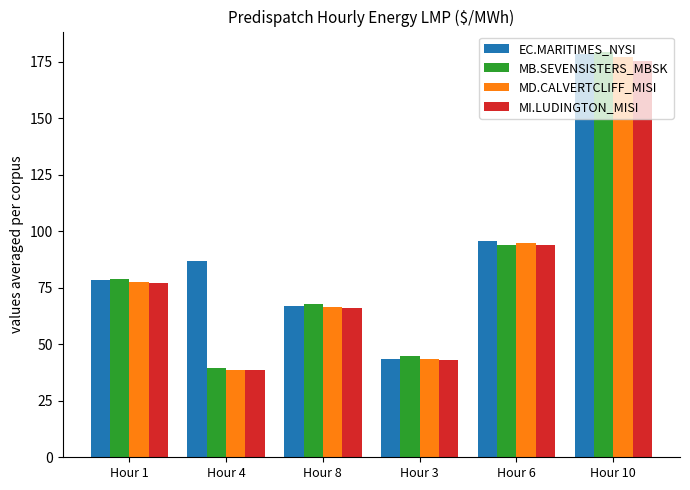

What is the label of the 6th bar from the left?

Hour 10